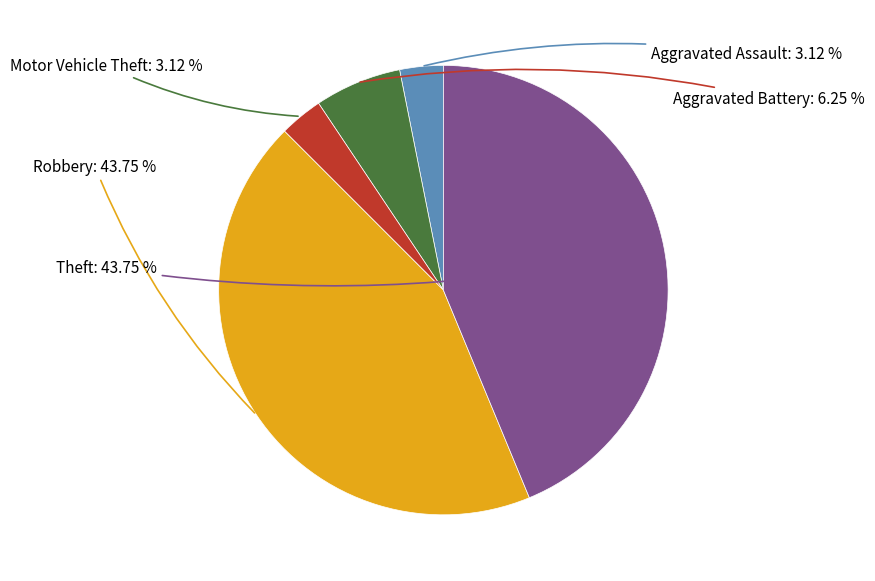

Approximately how many times larger is the value at Aggravated Assault compared to Robbery?

0.1